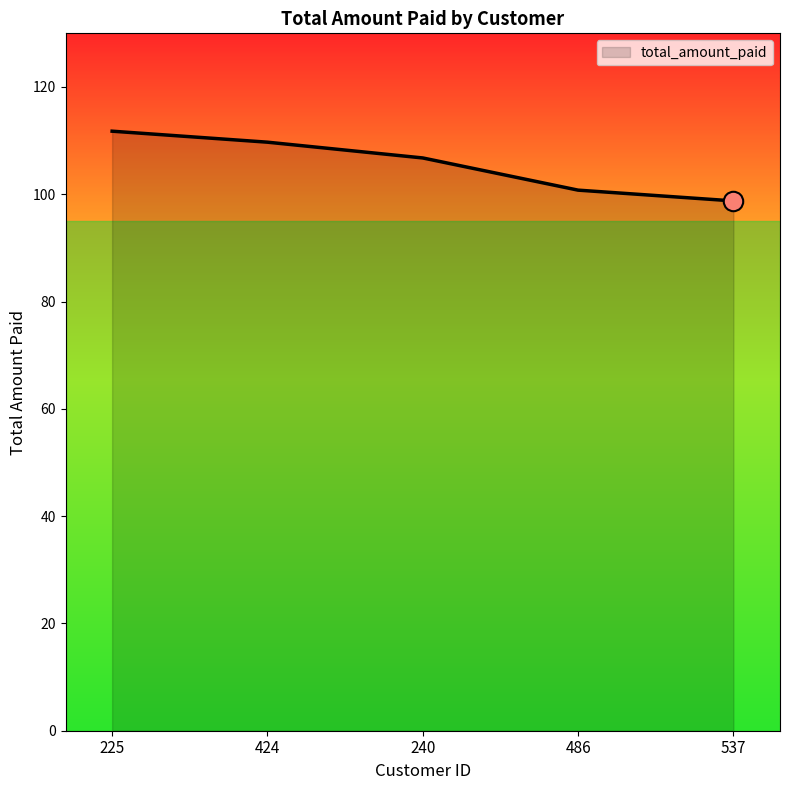

Reading right to left, transcribe all the data shown in this chart.

98.8	100.8	106.8	109.7	111.8